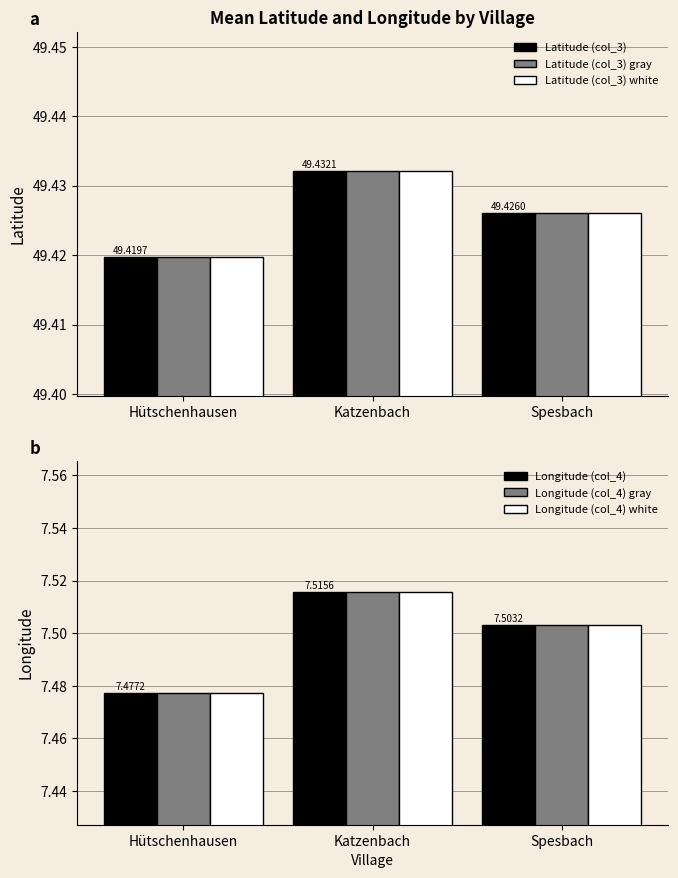

Reading left to right, extract all data points from this chart.

Latitude (col_3): Hütschenhausen=49.4	Katzenbach=49.4	Spesbach=49.4
Latitude (col_3) gray: Hütschenhausen=49.4	Katzenbach=49.4	Spesbach=49.4
Latitude (col_3) white: Hütschenhausen=49.4	Katzenbach=49.4	Spesbach=49.4
Longitude (col_4): Hütschenhausen=7.5	Katzenbach=7.5	Spesbach=7.5
Longitude (col_4) gray: Hütschenhausen=7.5	Katzenbach=7.5	Spesbach=7.5
Longitude (col_4) white: Hütschenhausen=7.5	Katzenbach=7.5	Spesbach=7.5